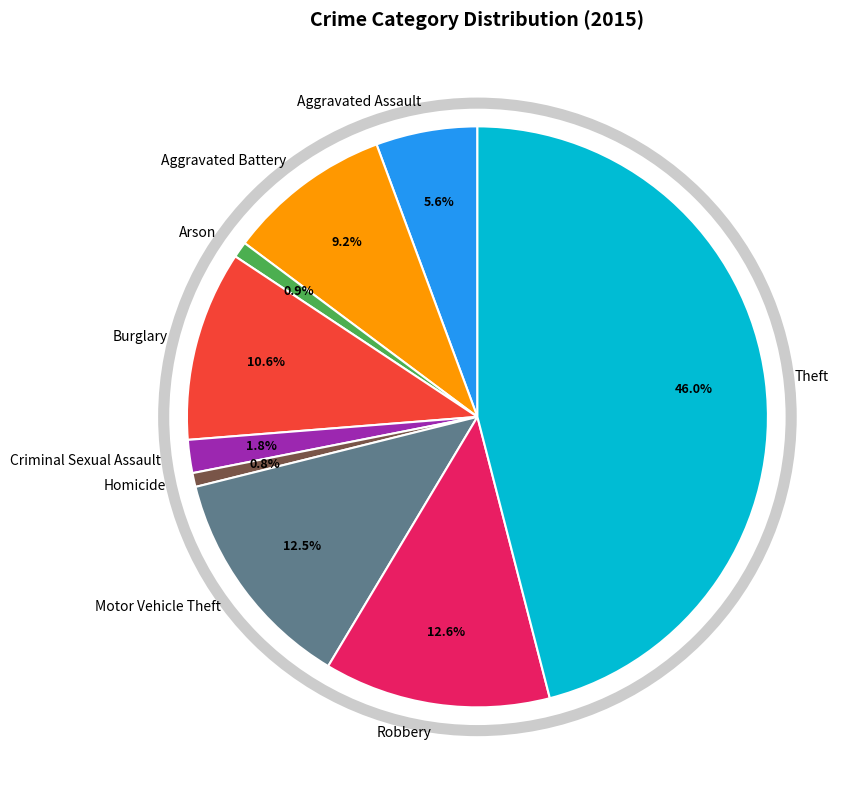

Is it true that Motor Vehicle Theft is 19% of the pie?

False